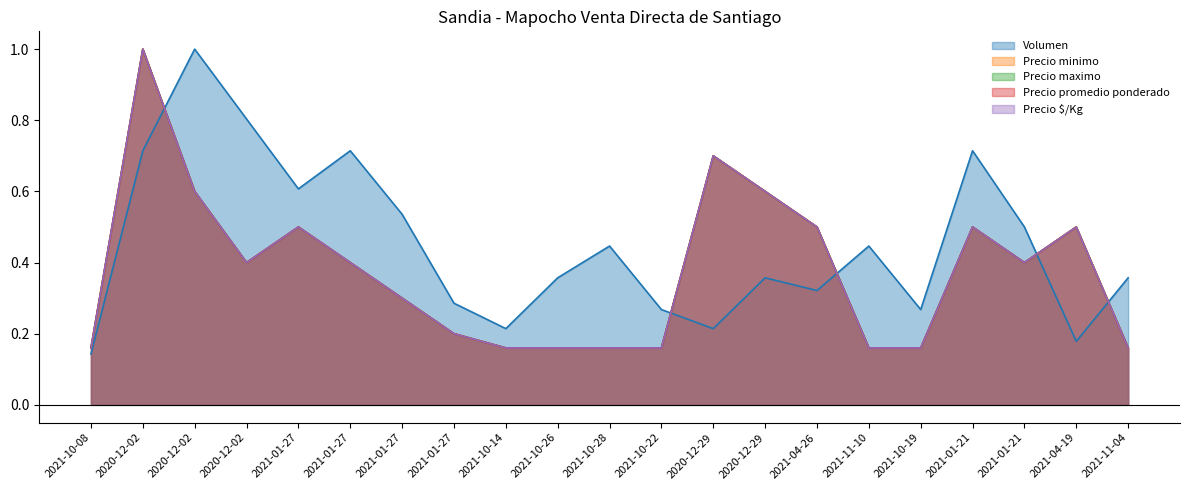

What is the difference between the Precio $/Kg values at 2021-11-10 and 2021-04-26?

0.3